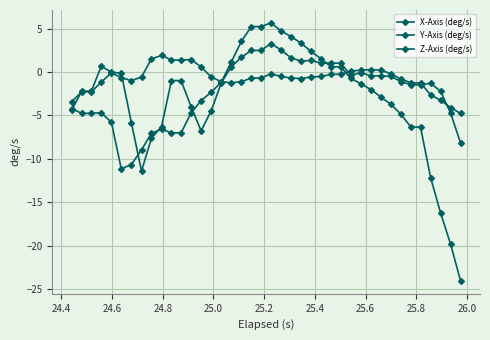

How many lines are shown in the chart?

3